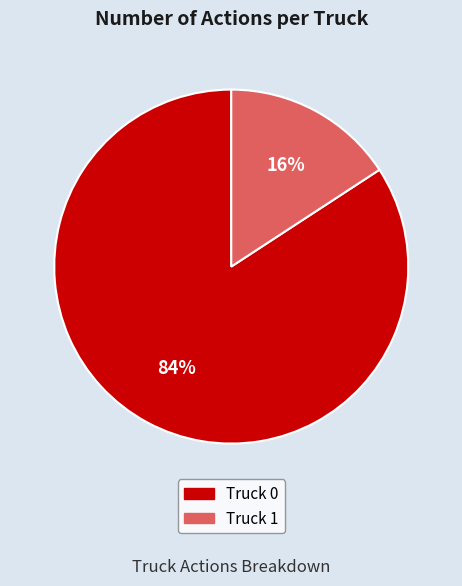

Do Truck 0 and Truck 1 together represent more than half of the pie?

Yes